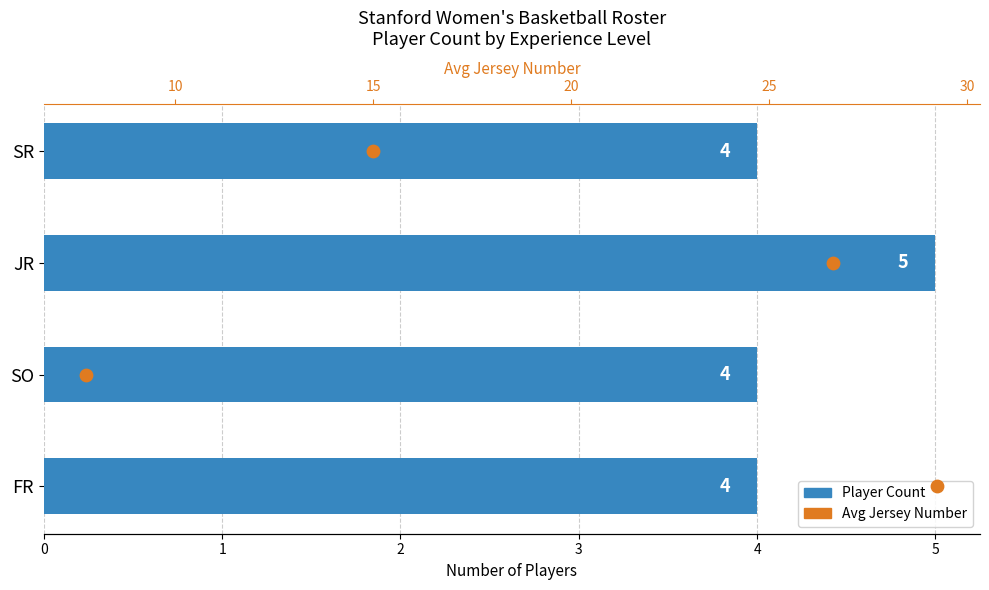

Which series has the widest spread of Y values?

Avg Jersey Number